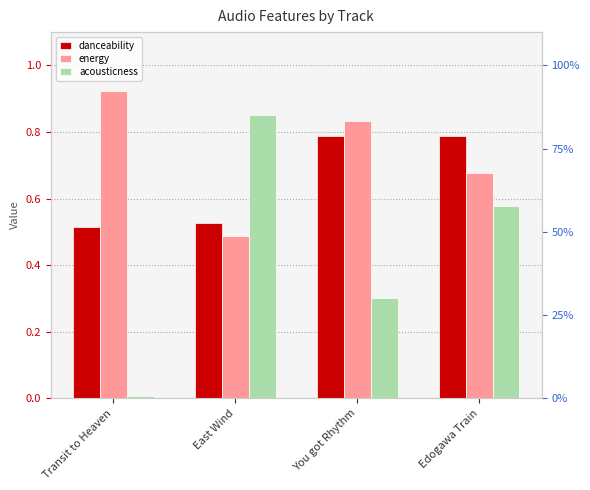

What is the sum of all energy values?

2.9